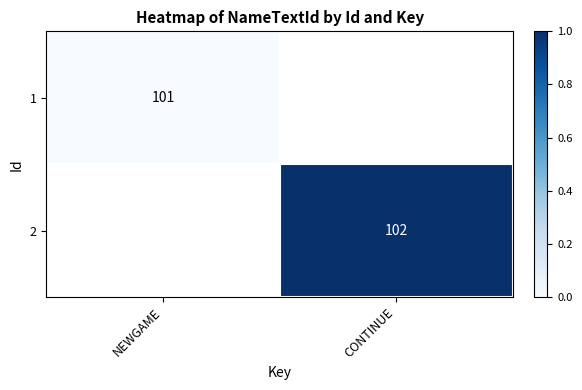

Which label corresponds to the largest value in the chart?

CONTINUE